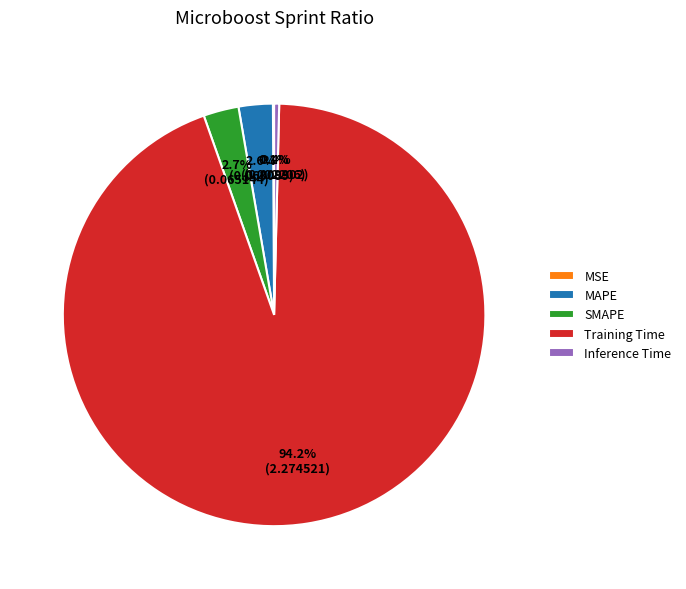

What is the largest slice in the pie chart?

Training Time